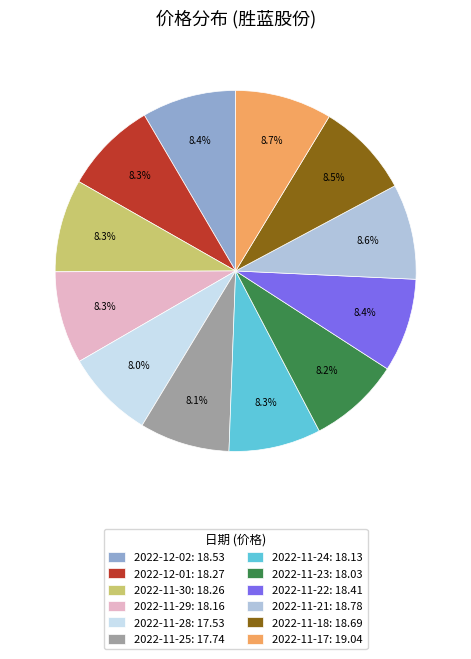

What is the total percentage of 2022-12-02: 18.53 and 2022-11-17: 19.04?

17.1%